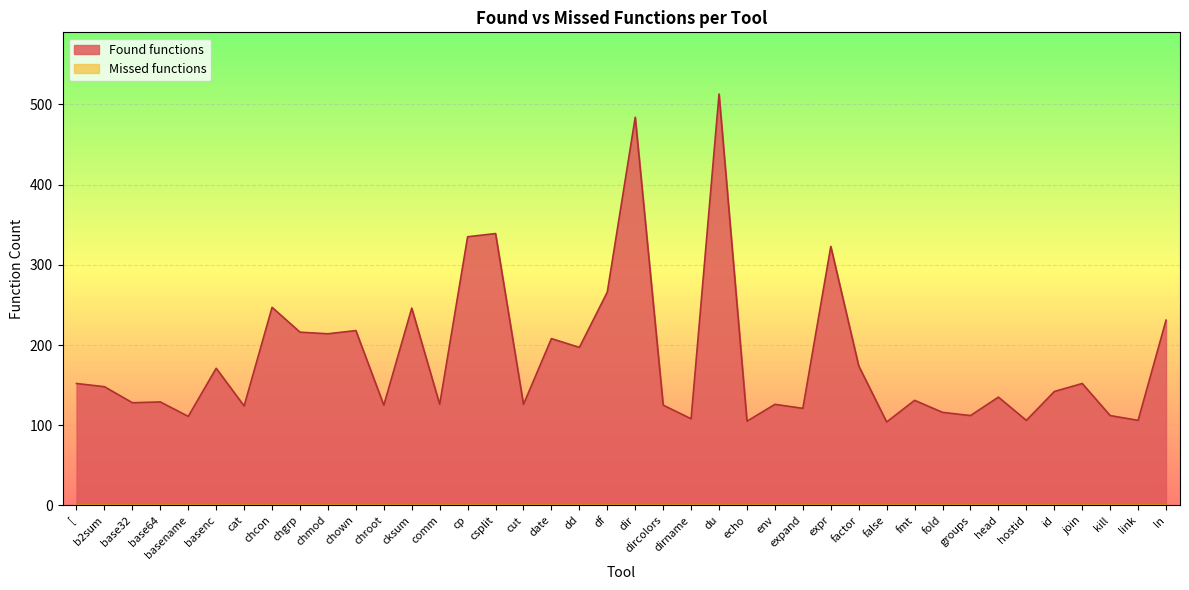

Reading left to right, list all the values displayed in this chart.

[=152	b2sum=148	base32=128	base64=129	basename=111	basenc=171	cat=124	chcon=247	chgrp=216	chmod=214	chown=218	chroot=125	cksum=246	comm=126	cp=335	csplit=339	cut=126	date=208	dd=197	df=266	dir=484	dircolors=125	dirname=108	du=513	echo=105	env=126	expand=121	expr=323	factor=174	false=104	fmt=131	fold=116	groups=112	head=135	hostid=106	id=142	join=152	kill=112	link=106	ln=231